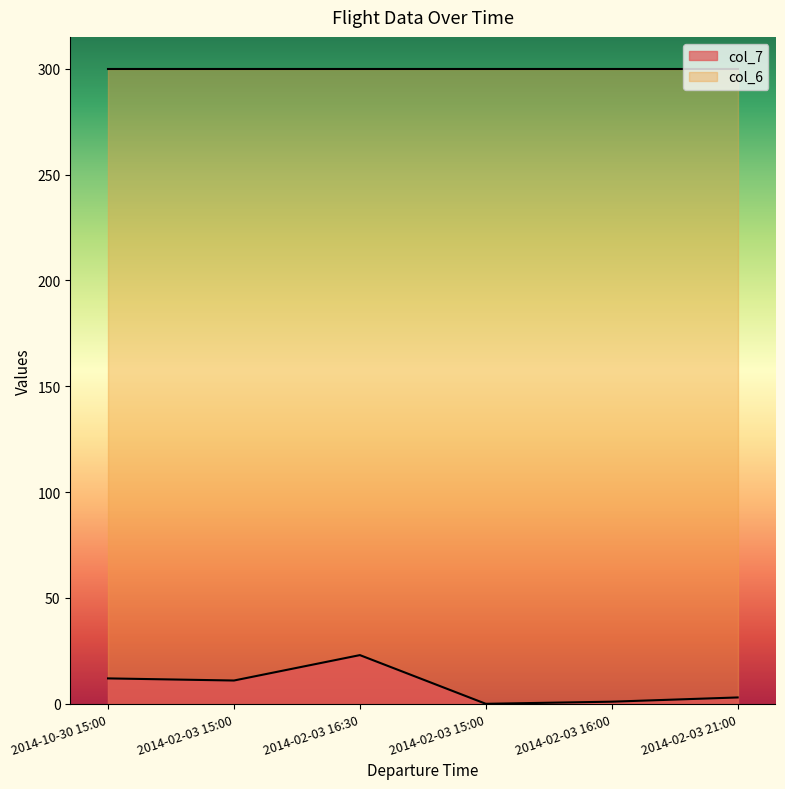

What is the ratio of the value at 2014-10-30 15:00 to the value at 2014-02-03 21:00?

4.0